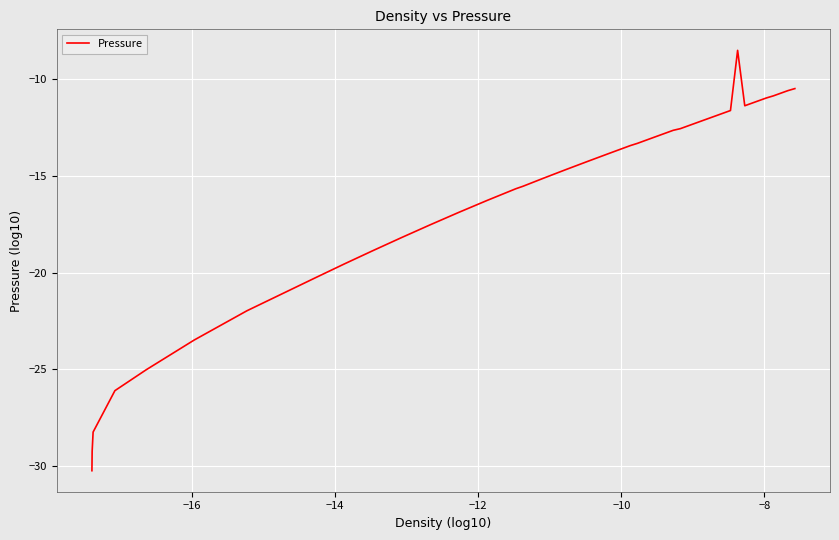

What is the minimum value shown in the chart?

-30.2